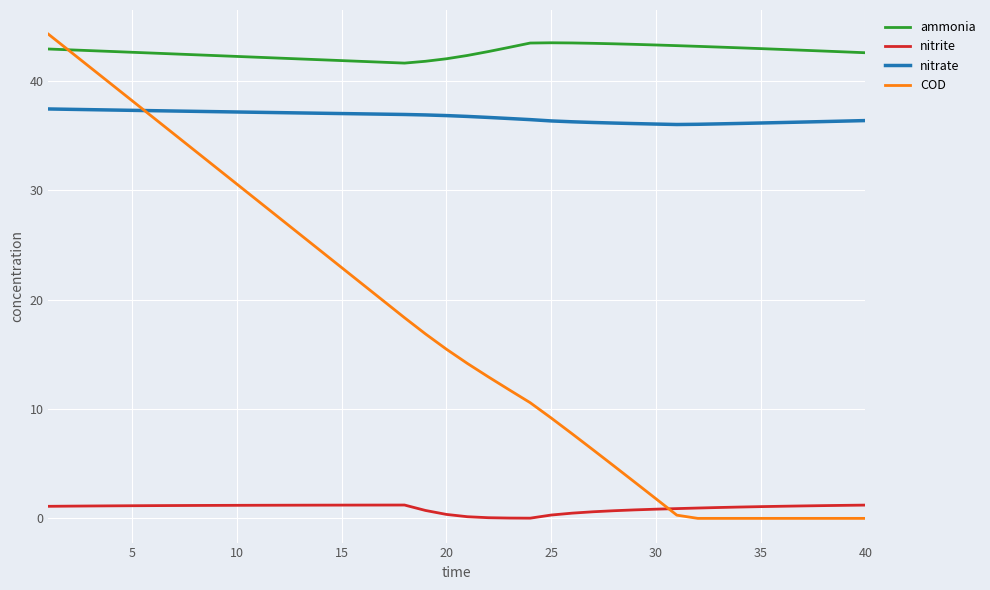

Which series has the largest total across all categories?

ammonia